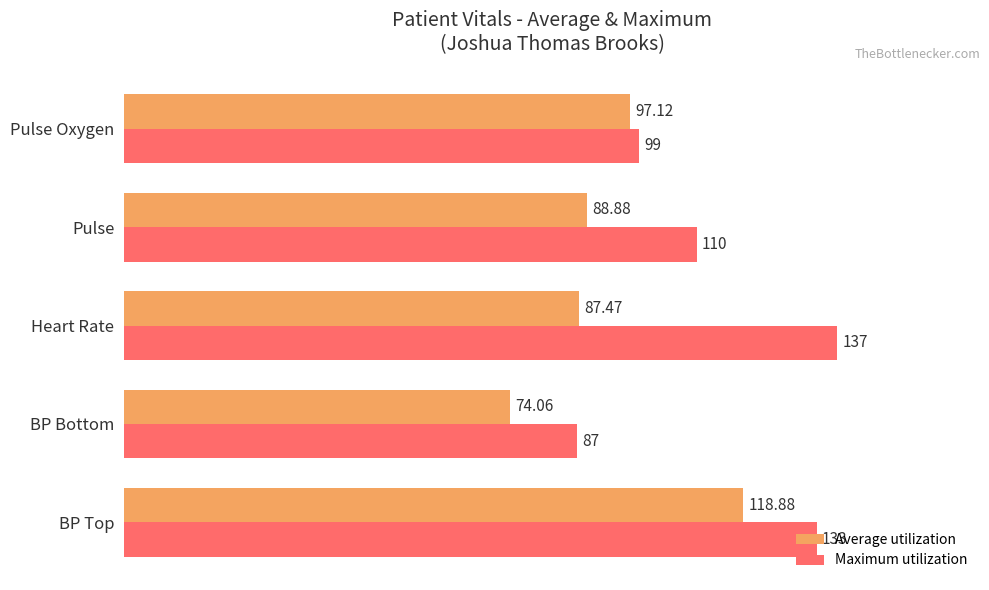

Rank the series by their maximum value, from highest to lowest.

Maximum utilization, Average utilization